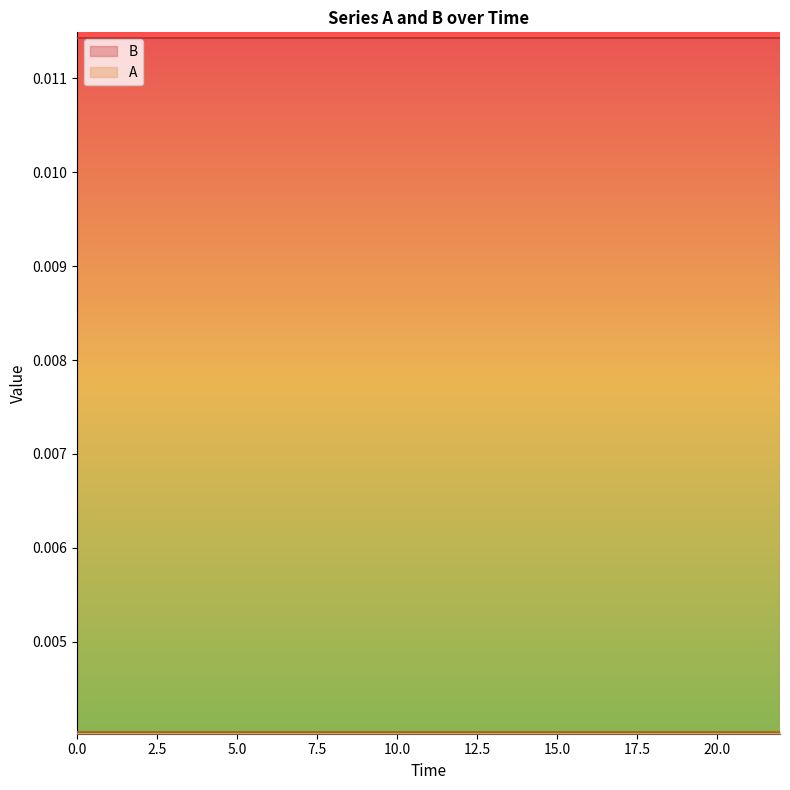

Which series has the largest total across all categories?

B